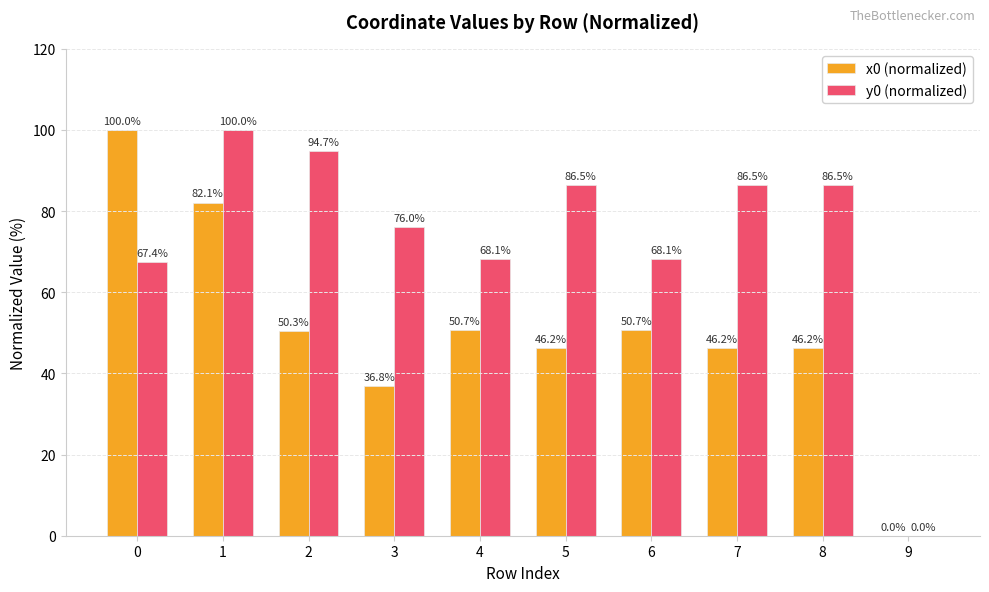

What is the sum of the x0 (normalized) values at 5 and 1?

128.3